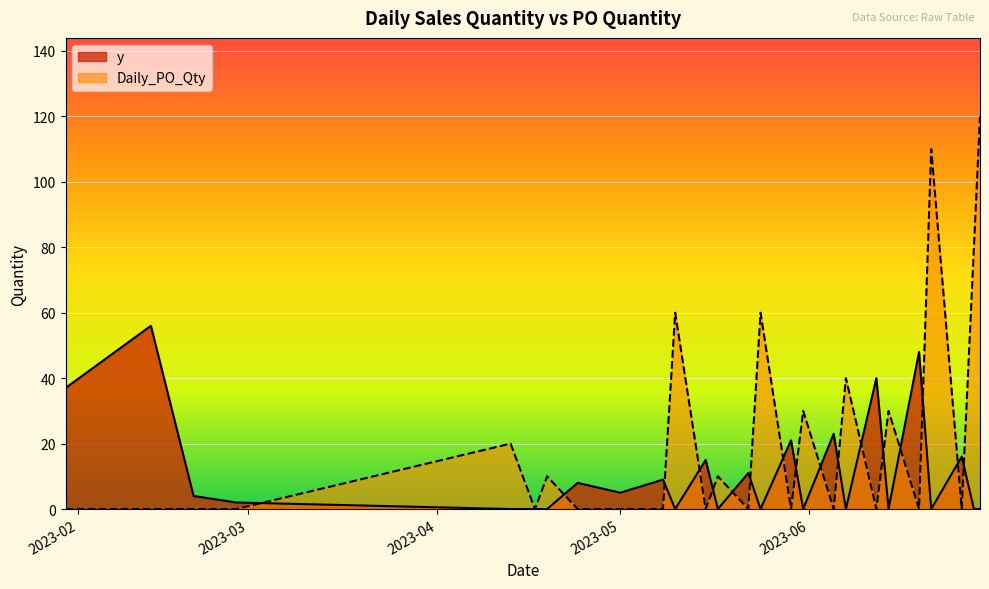

How many positive values does the y series have?

14